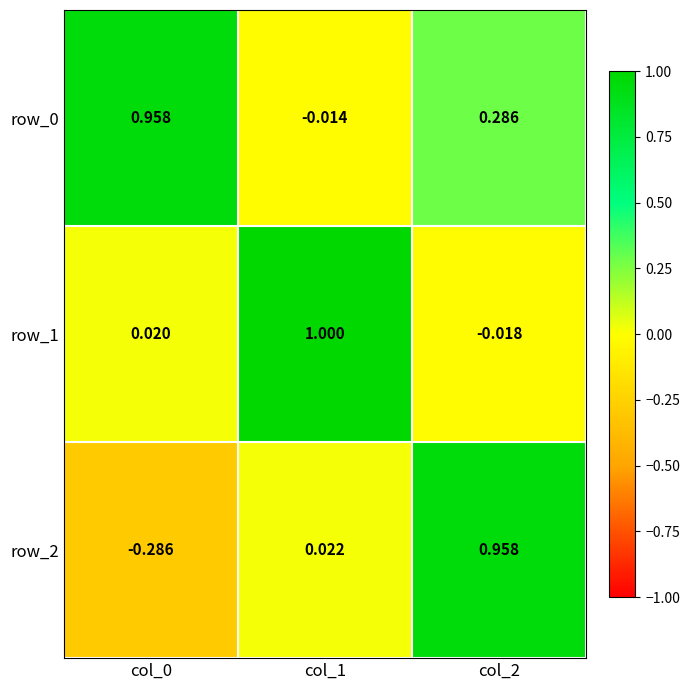

Where is row_0 nearest to the value 0?

col_1